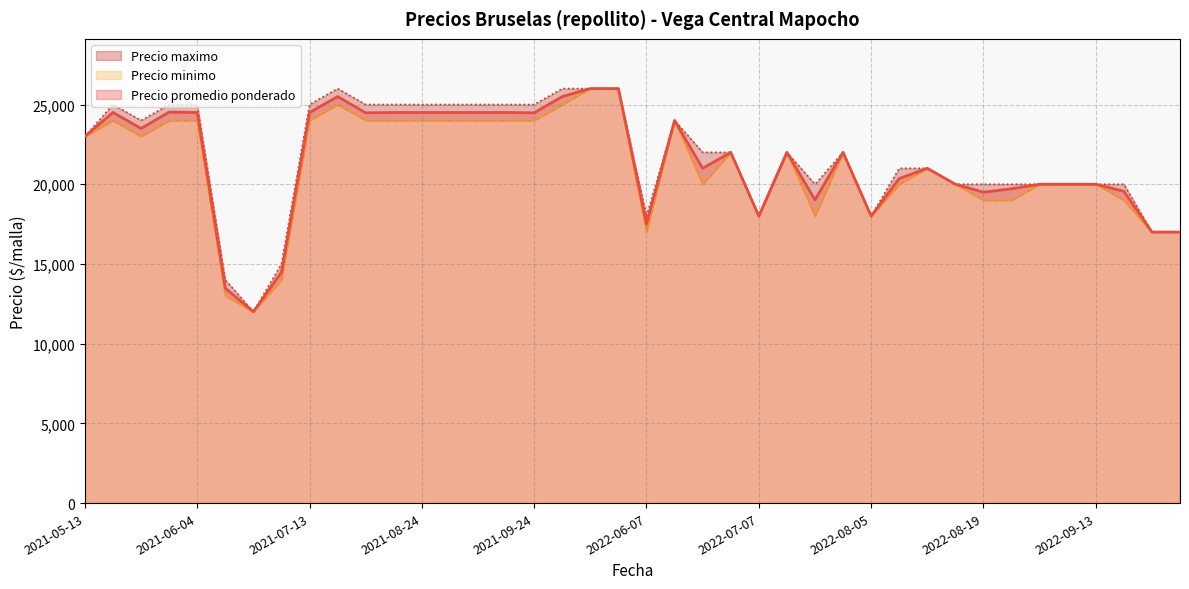

What are all the series names shown in the legend?

Precio promedio ponderado, Precio minimo, Precio maximo